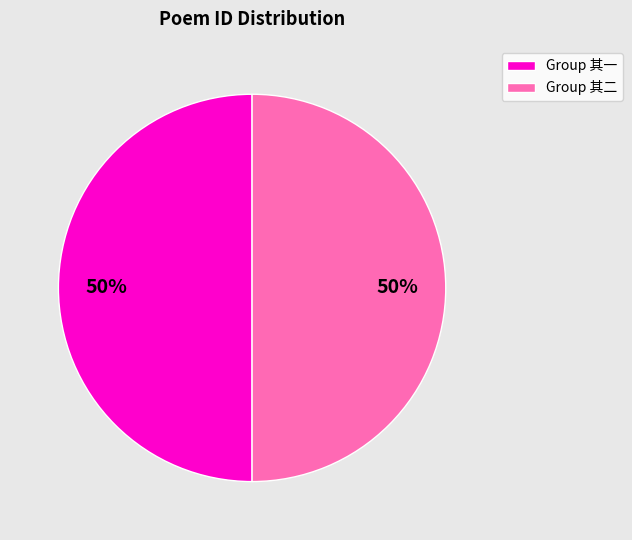

To the nearest percent, what is the average slice percentage?

50%